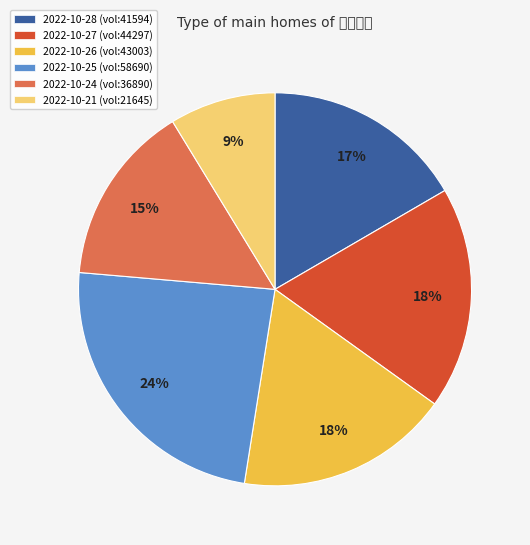

True or false: 2022-10-25 (vol:58690) accounts for 29% of the total.

False